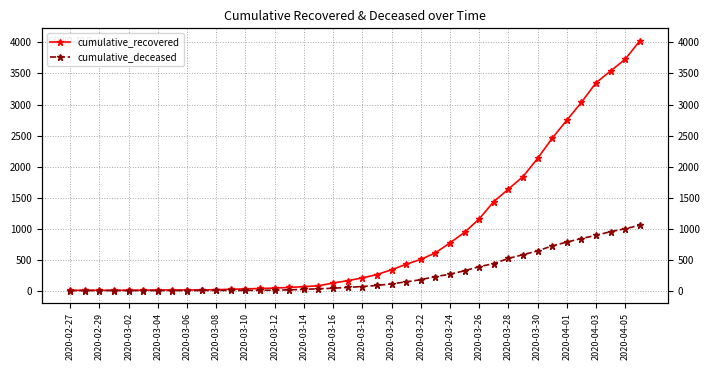

Reading left to right, transcribe all the data shown in this chart.

cumulative_recovered: 3	4	4	4	5	6	8	9	9	10	14	20	27	33	40	50	63	77	121	159	204	258	335	424	501	607	768	938	1154	1434	1635	1837	2130	2456	2746	3034	3350	3541	3730	4027
cumulative_deceased: 0	0	0	0	0	0	0	0	0	1	2	2	2	4	6	11	20	28	37	51	65	82	108	140	175	225	263	319	384	435	517	578	639	720	781	839	890	950	996	1054